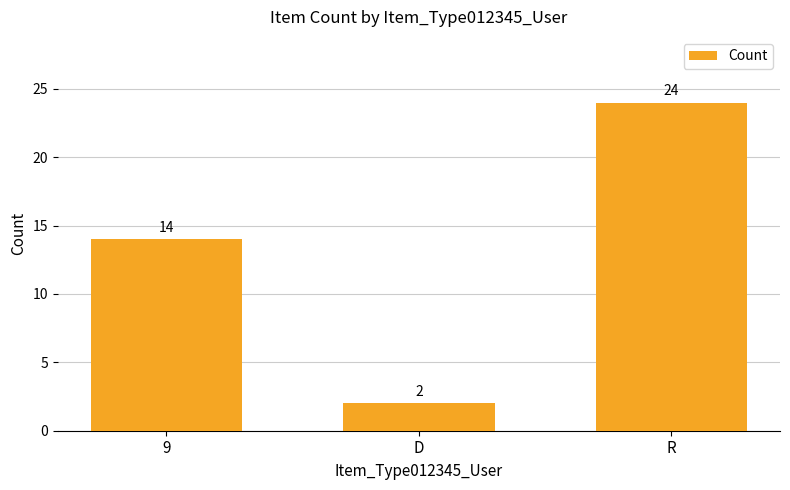

The value at 9 is 14. True or false?

True